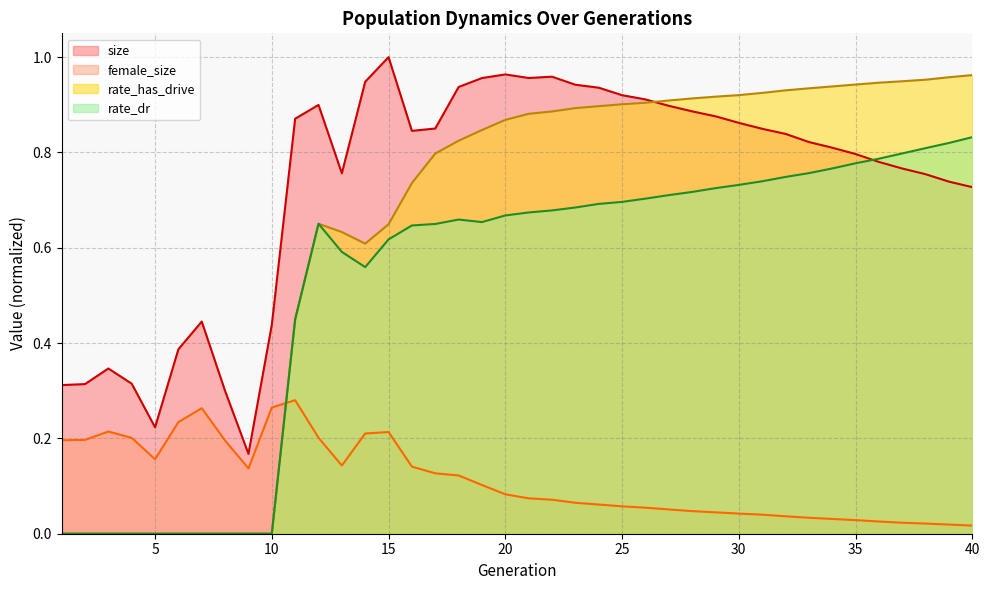

What is the average value of the size series?

0.7